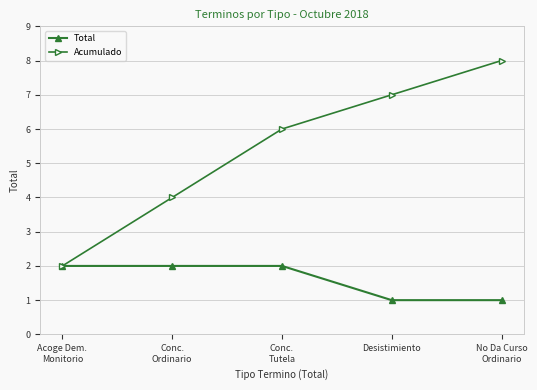

What is the greatest value displayed?

8